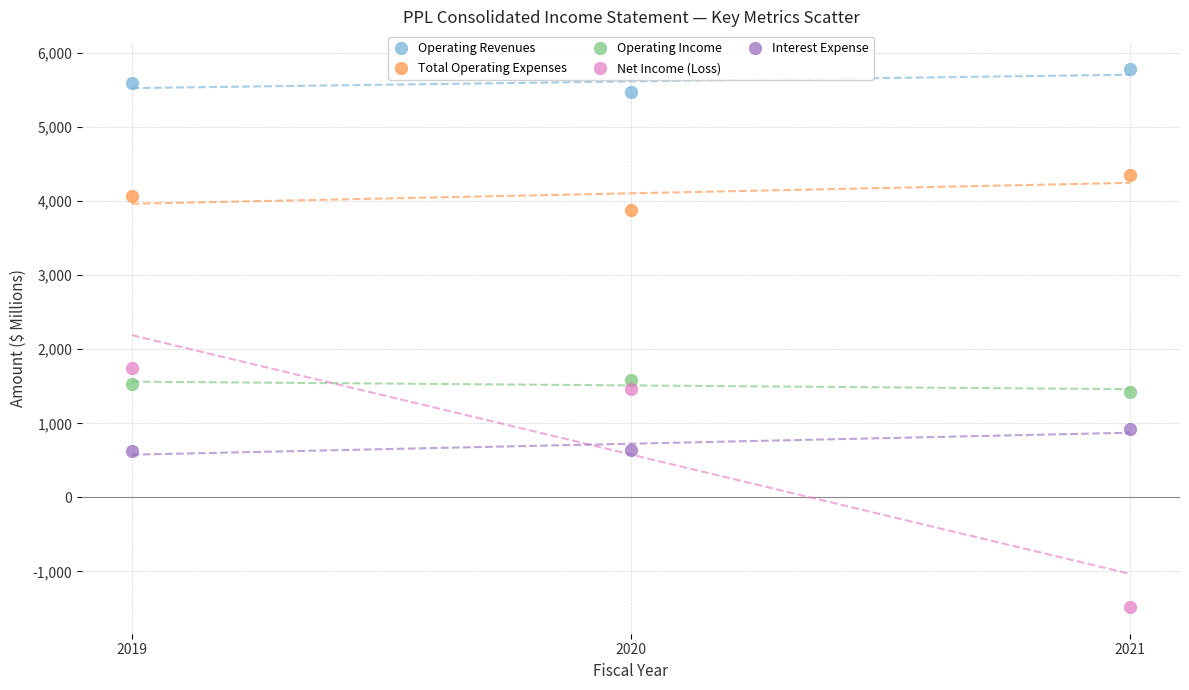

Which series has the widest spread of Y values?

Net Income (Loss)